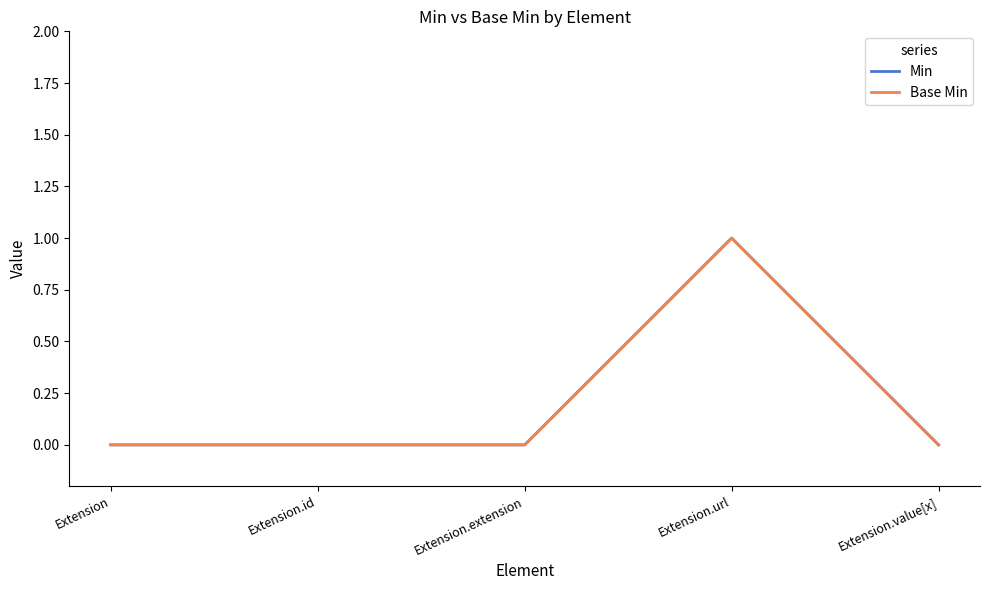

Does the chart have visible grid lines?

No